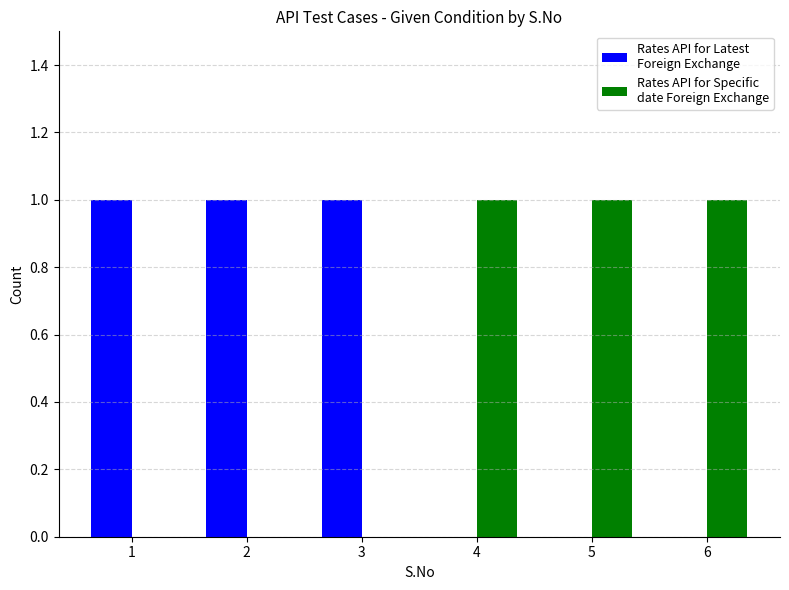

How many categories are shown in the chart?

6